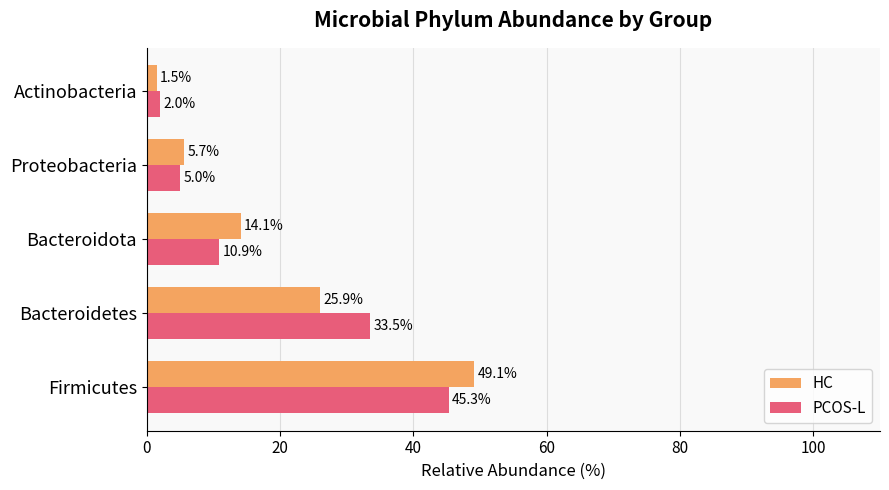

Where is PCOS-L nearest to the value 23?

Bacteroidetes